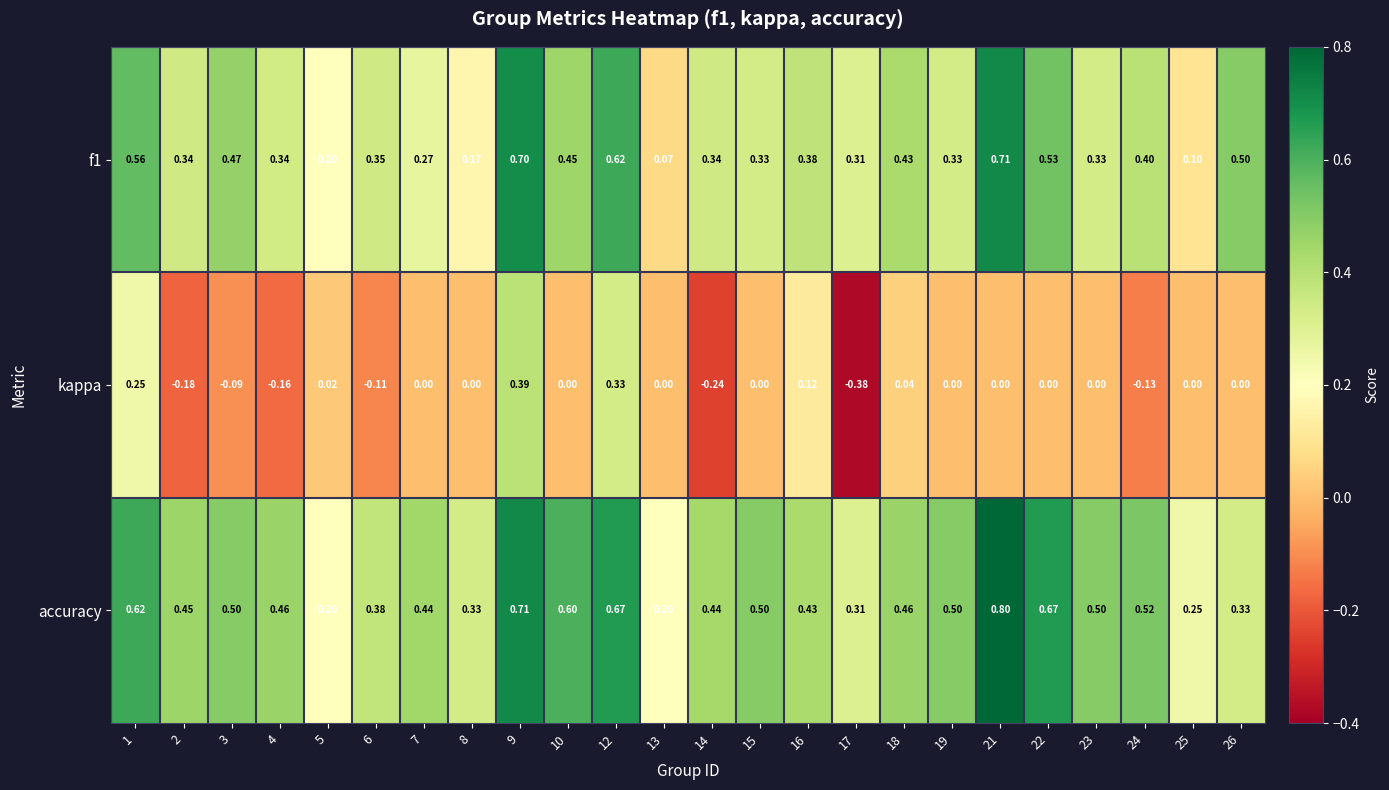

Between 9 and 14, which series saw the biggest shift?

kappa